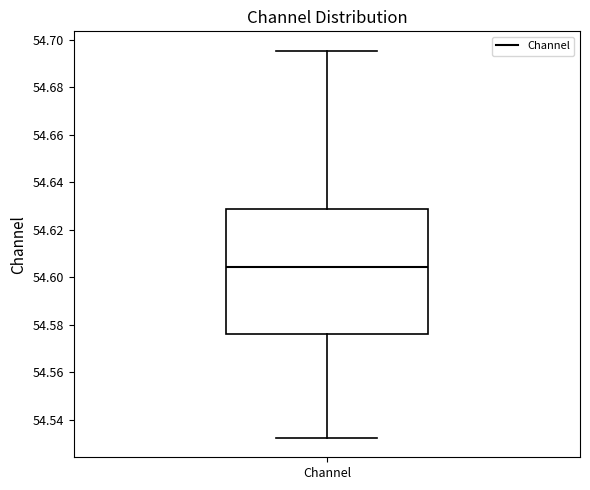

Transcribe this box plot: give where the median line is, the range the box spans, and where the two whiskers end, as read against the y-axis. The values are not printed on the chart, so give them approximately, as read against the axis.

median 54.604, box 54.576 to 54.628, whiskers 54.532 to 54.696